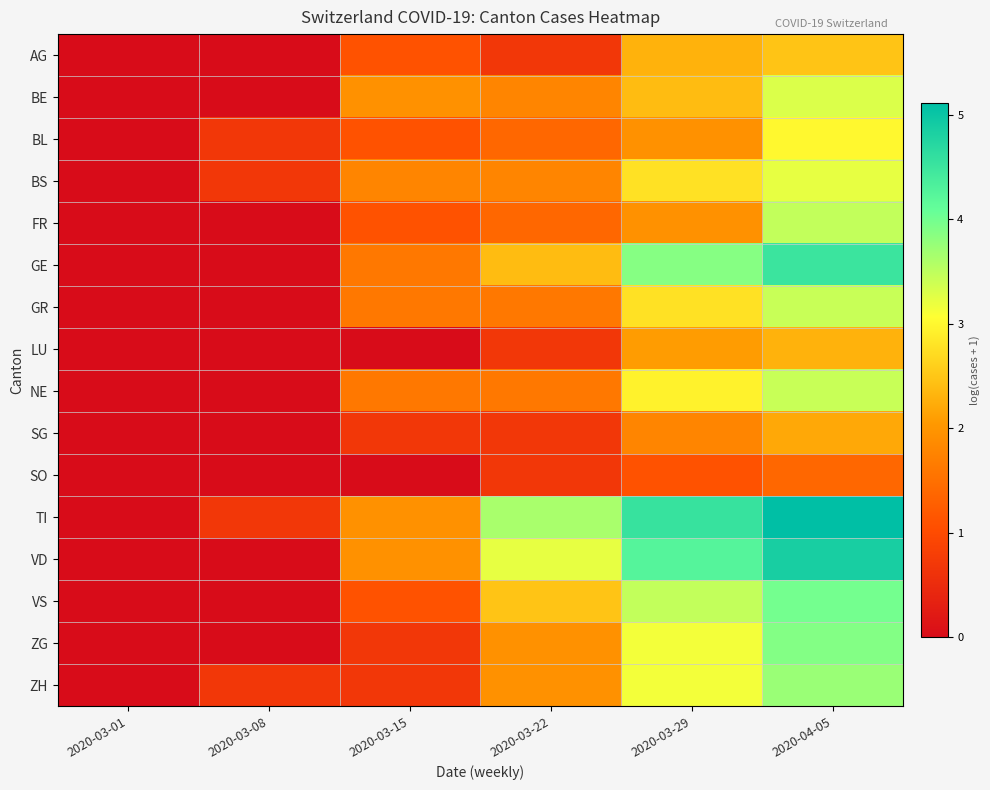

At 2020-04-05, list the series in order from largest to smallest.

TI, VD, GE, VS, ZG, ZH, FR, GR, NE, BE, BS, BL, AG, LU, SG, SO